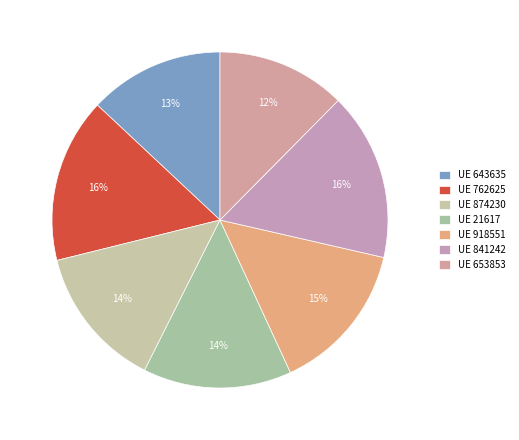

To the nearest percent, what is the average slice percentage?

14%